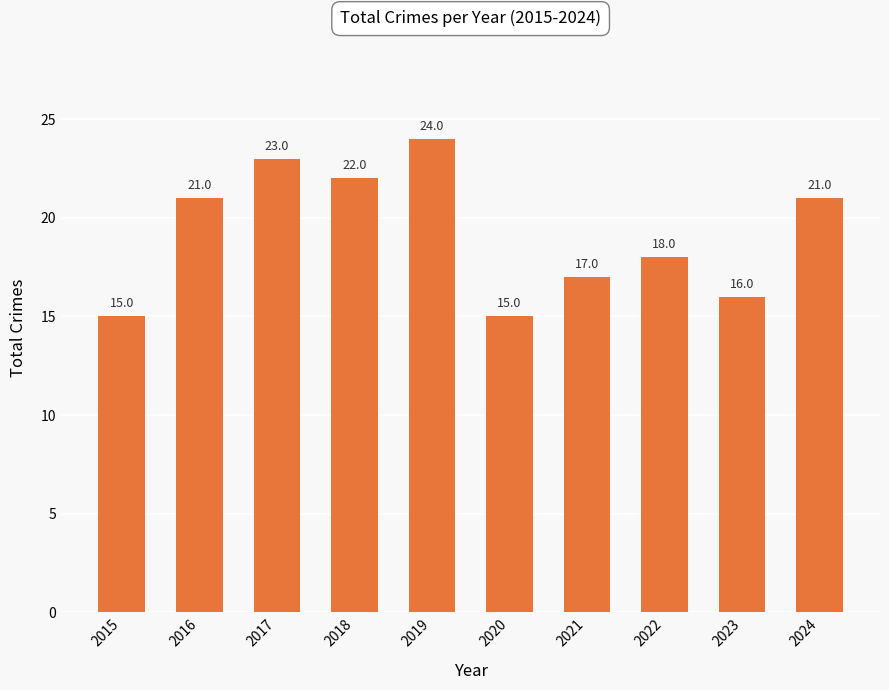

The value at 2015 is 15. True or false?

True